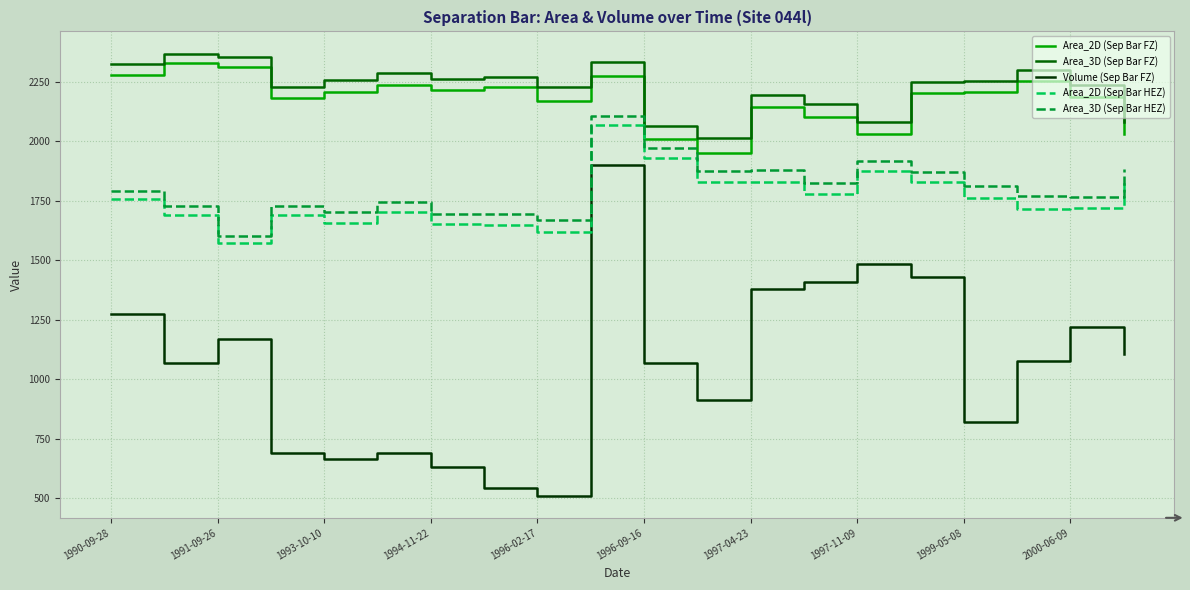

What is the maximum value for Area_3D (Sep Bar HEZ)?

2105.8